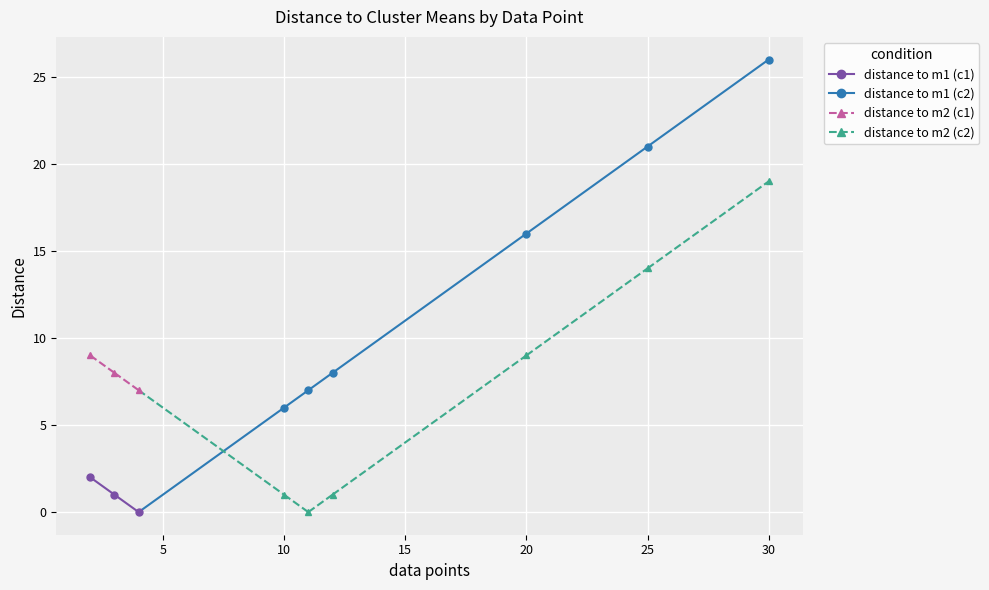

How many data points in distance to m1 are less than 7?

4